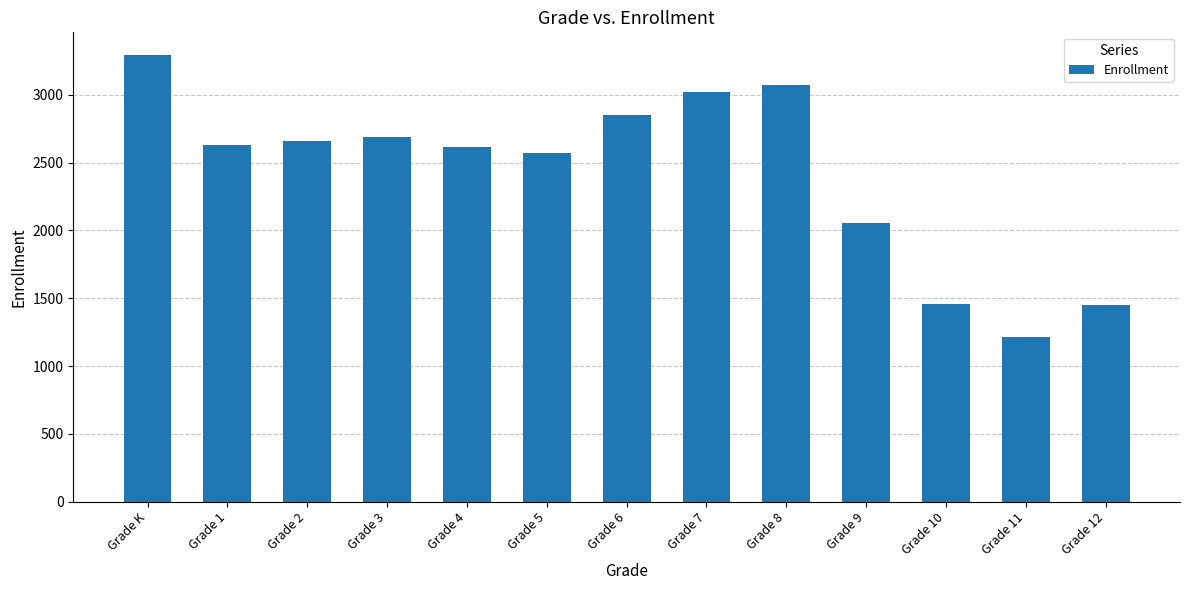

What is the ratio of the value at Grade 12 to the value at Grade 11?

1.2